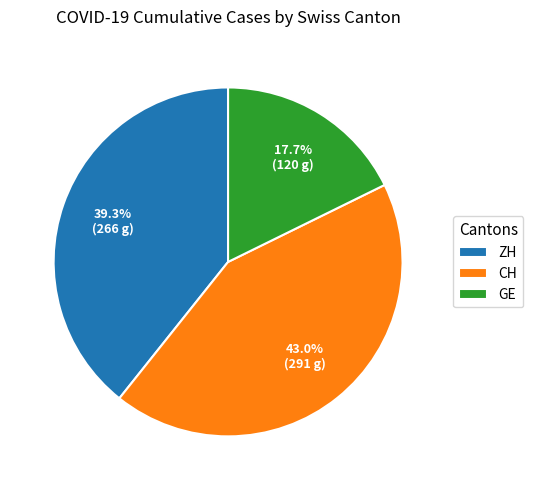

Combined, do CH and ZH account for over 50%?

Yes